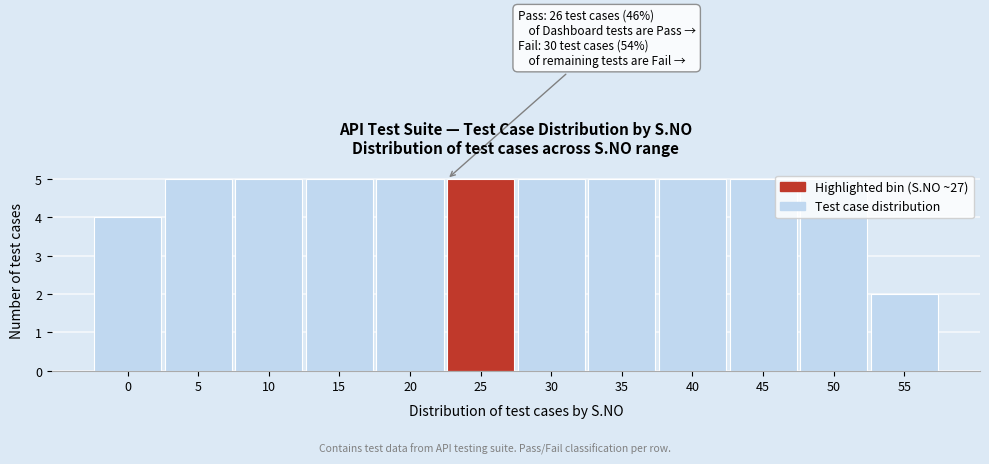

Approximately how many times larger is the value at 0 compared to 15?

0.8